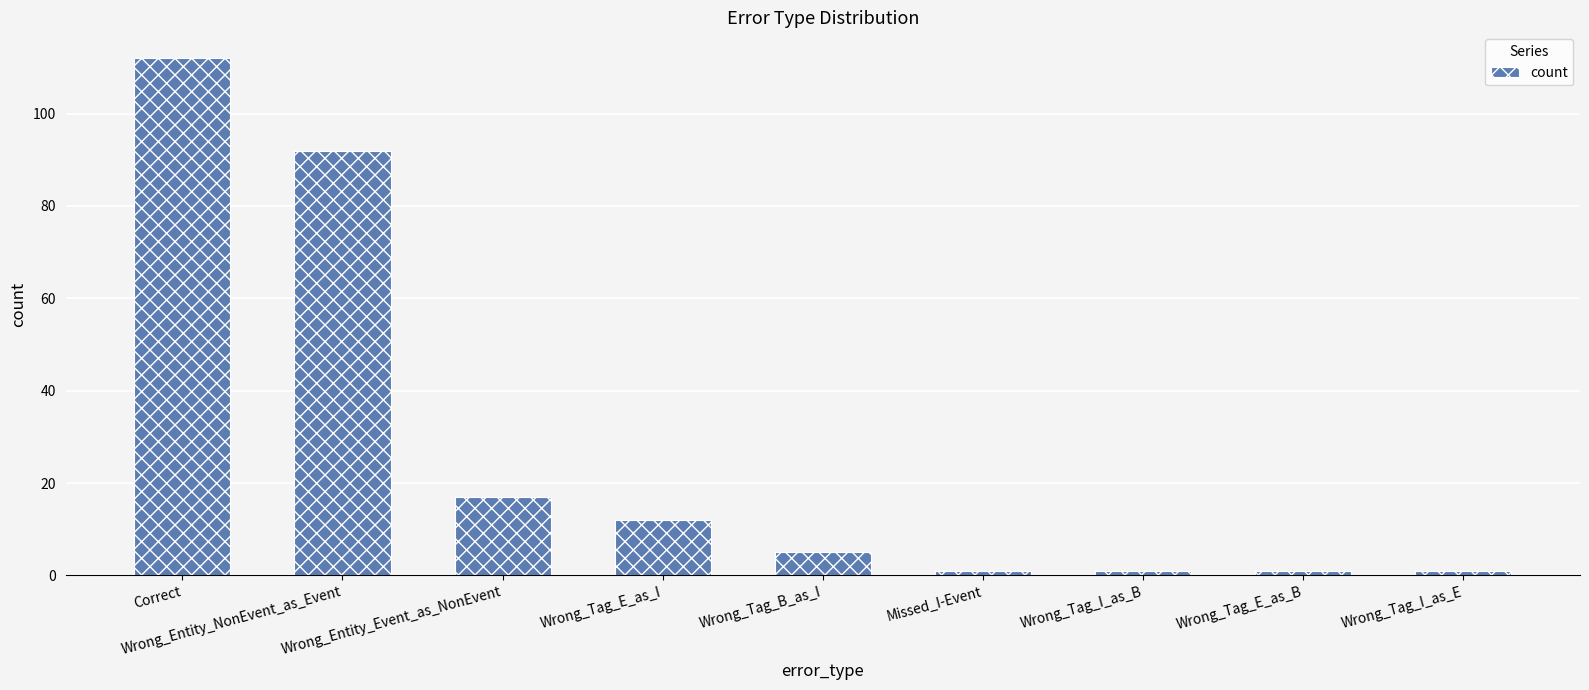

Reading left to right, what are all the values shown in this chart?

112	92	17	12	5	1	1	1	1